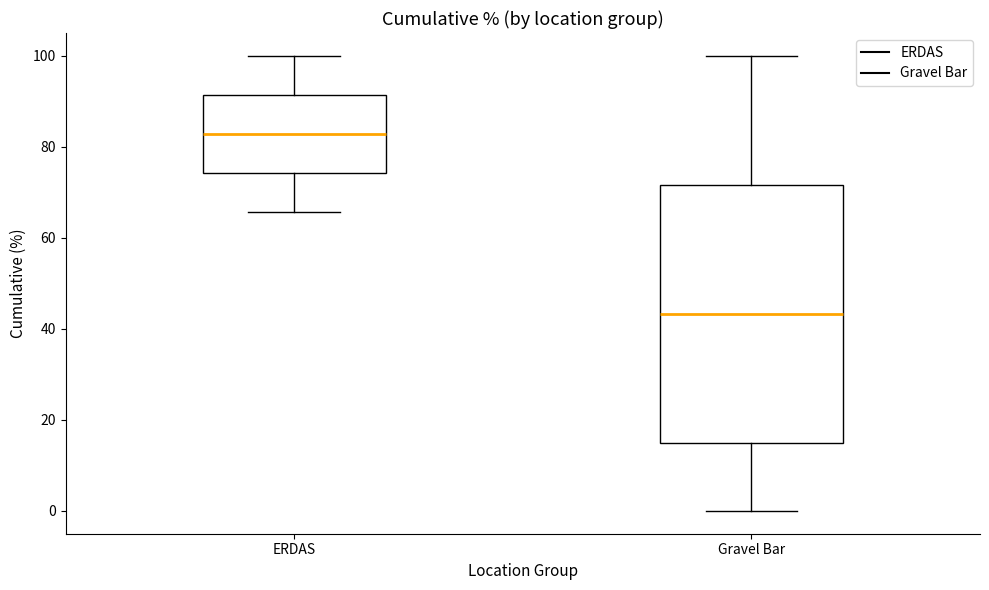

Reading left to right, read every box against the y-axis: the position of its median line, the range the box covers, and the ends of its whiskers. The values are not printed on the chart, so give them approximately, as read against the axis.

ERDAS: median 82, box 74 to 92, whiskers 66 to 100
Gravel Bar: median 44, box 16 to 72, whiskers 0 to 100